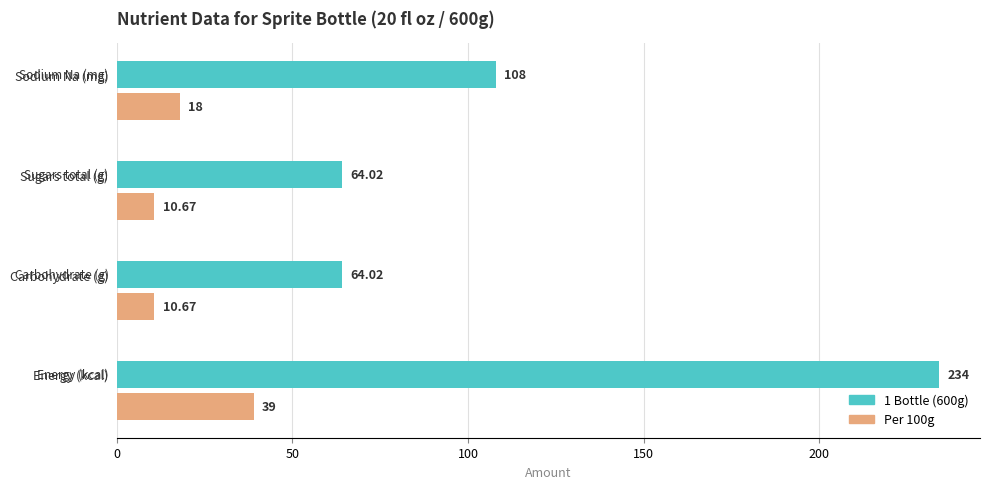

Which series has the widest spread of values?

1 Bottle (600g)